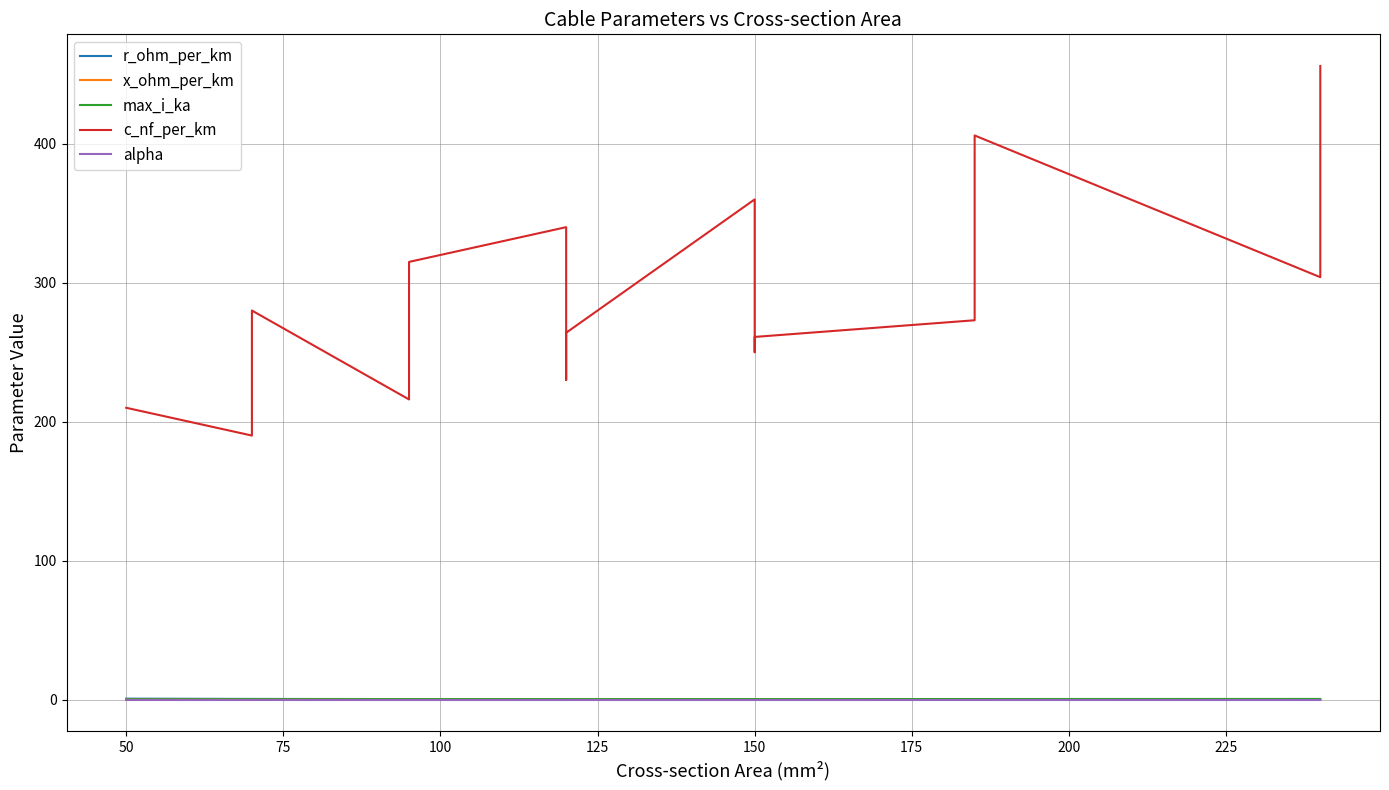

The value of alpha at 100 is 0.0. True or false?

True